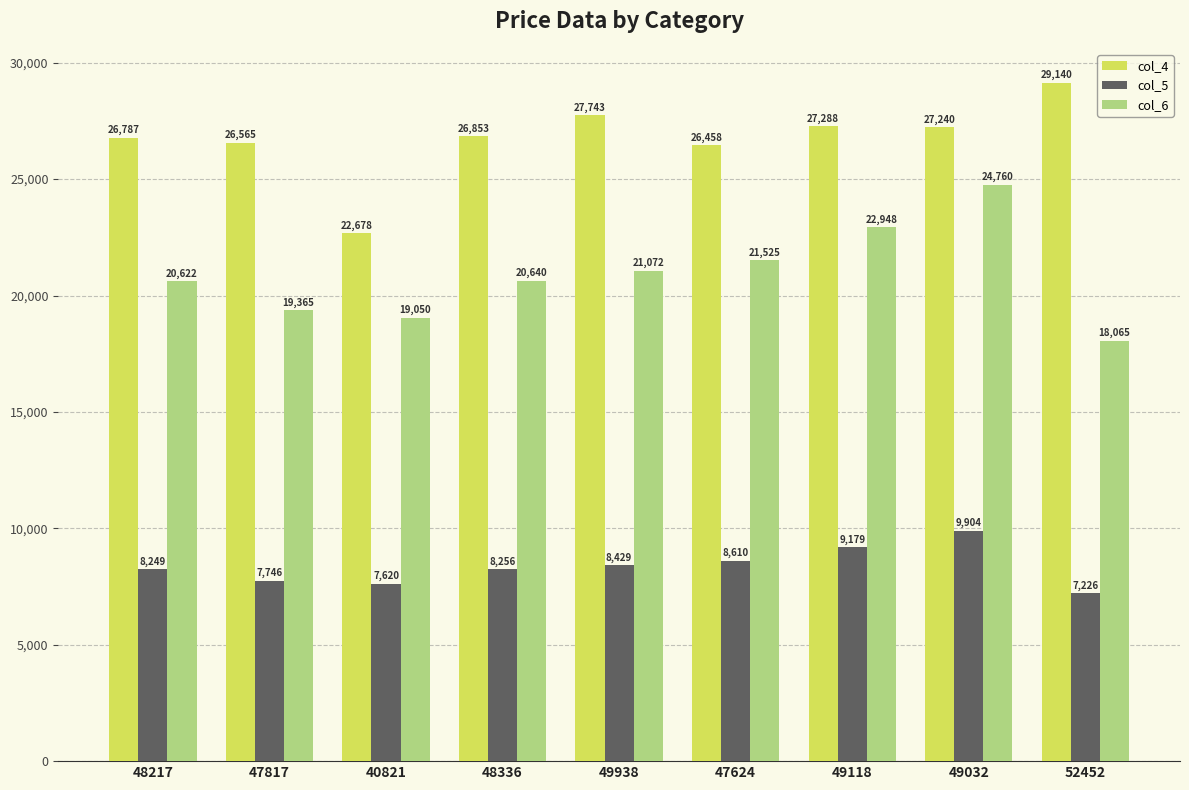

At which category does the chart reach its minimum across all series?

52452